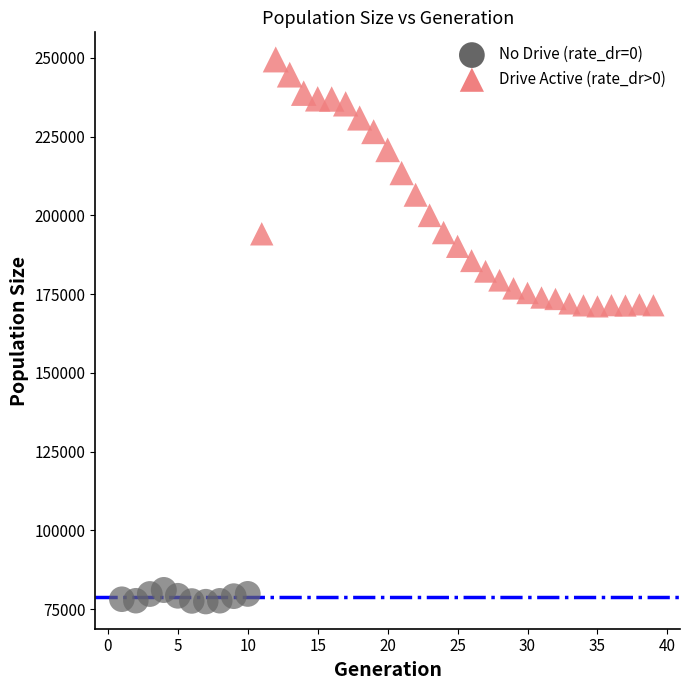

Which series reaches the minimum Y coordinate?

No Drive (rate_dr=0)